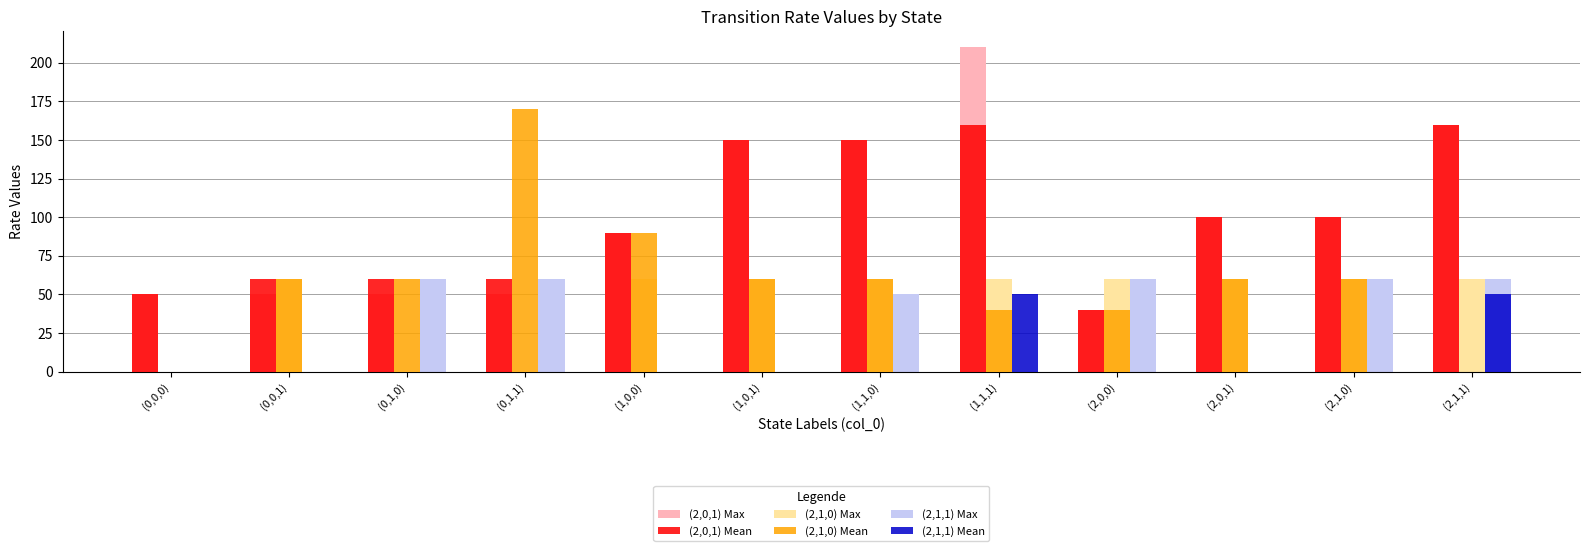

Which series changed the most between (0,0,1) and (1,1,1)?

(2,0,1) Max